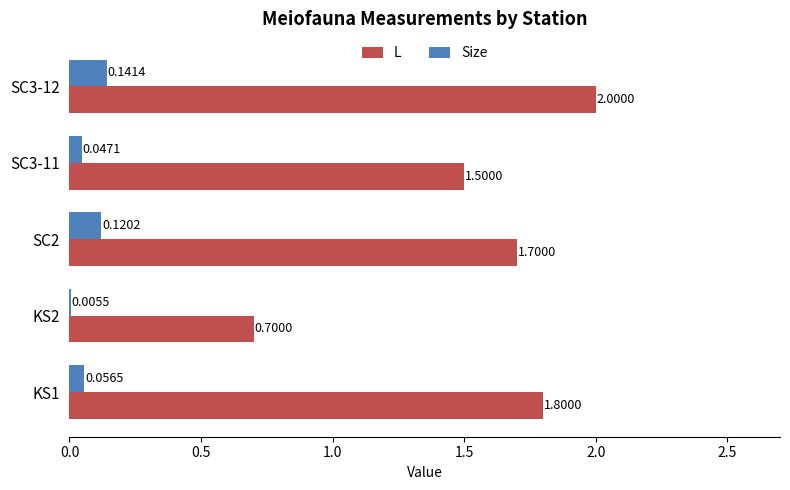

Is the value of L at KS2 greater than the value of Size at SC3-12?

Yes